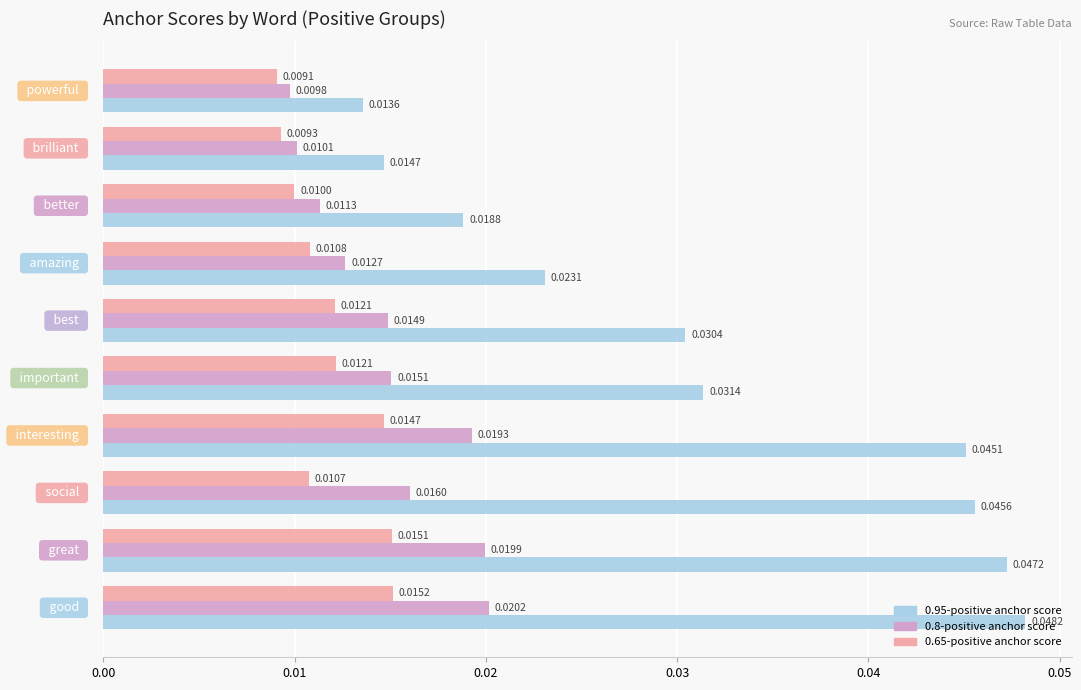

What are all the series names shown in the legend?

0.95-positive anchor score, 0.8-positive anchor score, 0.65-positive anchor score